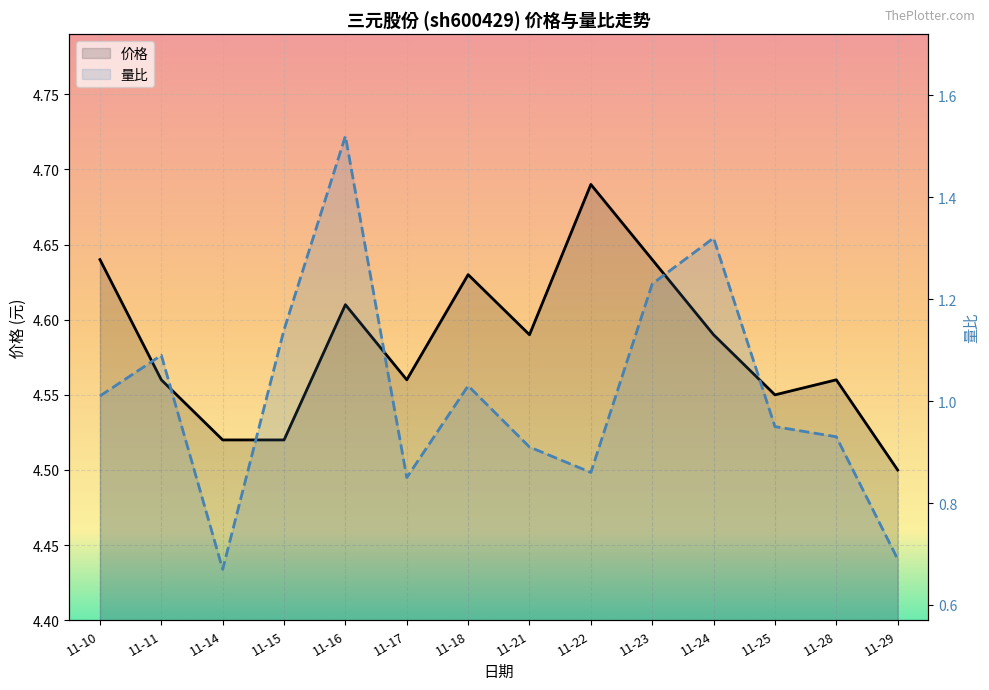

What is the average value of the 价格 series?

4.6